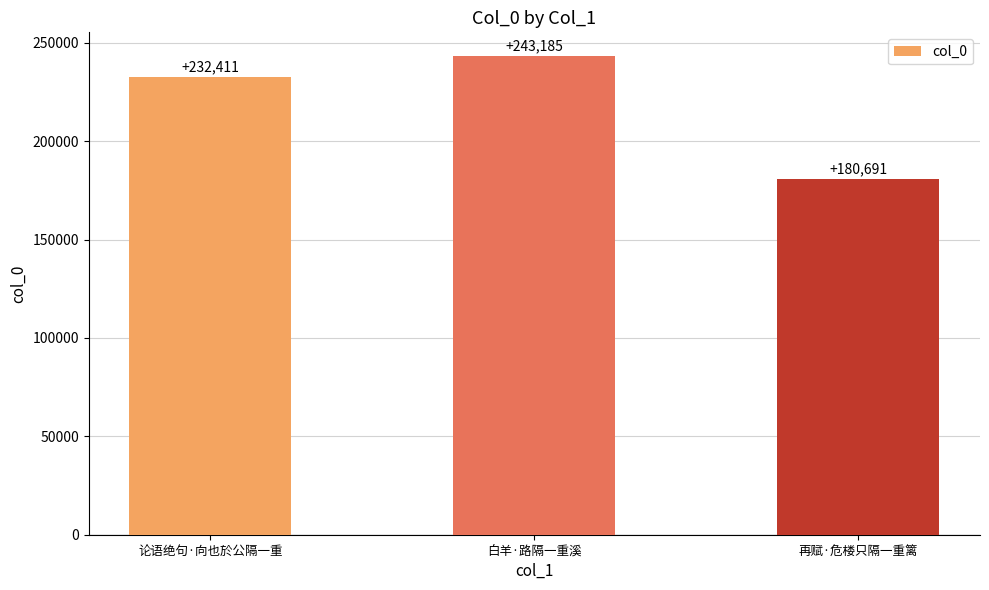

Which label corresponds to the largest value in the chart?

白羊·路隔一重溪